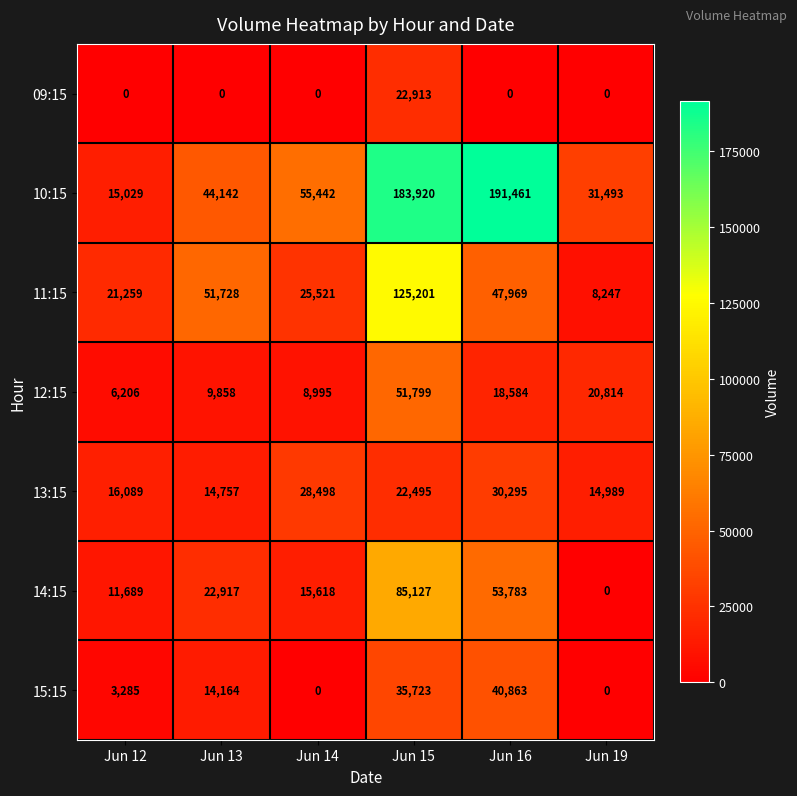

The value of 13:15 at Jun 15 is 7171. True or false?

False